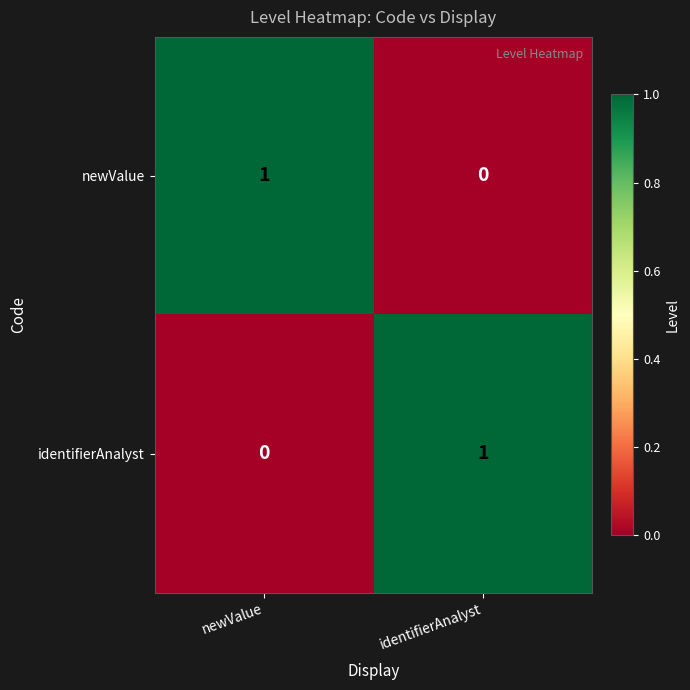

At which label does newValue reach its minimum?

identifierAnalyst